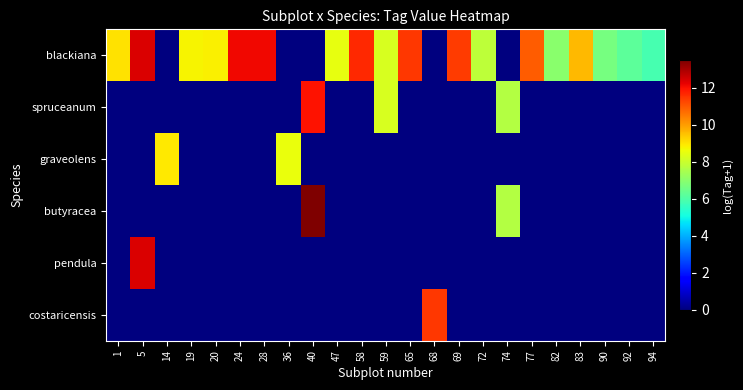

Reading left to right, extract all data points from this chart.

blackiana: 1=9.0	5=12.4	14=0.0	19=8.8	20=8.8	24=12.2	28=12.1	36=0.0	40=0.0	47=8.5	58=11.7	59=8.2	65=11.5	68=0.0	69=11.4	72=7.8	74=0.0	77=11.0	82=7.0	83=9.6	90=6.7	92=6.2	94=5.9
spruceanum: 1=0.0	5=0.0	14=0.0	19=0.0	20=0.0	24=0.0	28=0.0	36=0.0	40=12.0	47=0.0	58=0.0	59=8.2	65=0.0	68=0.0	69=0.0	72=0.0	74=7.7	77=0.0	82=0.0	83=0.0	90=0.0	92=0.0	94=0.0
graveolens: 1=0.0	5=0.0	14=8.9	19=0.0	20=0.0	24=0.0	28=0.0	36=8.6	40=0.0	47=0.0	58=0.0	59=0.0	65=0.0	68=0.0	69=0.0	72=0.0	74=0.0	77=0.0	82=0.0	83=0.0	90=0.0	92=0.0	94=0.0
butyracea: 1=0.0	5=0.0	14=0.0	19=0.0	20=0.0	24=0.0	28=0.0	36=0.0	40=13.5	47=0.0	58=0.0	59=0.0	65=0.0	68=0.0	69=0.0	72=0.0	74=7.7	77=0.0	82=0.0	83=0.0	90=0.0	92=0.0	94=0.0
pendula: 1=0.0	5=12.4	14=0.0	19=0.0	20=0.0	24=0.0	28=0.0	36=0.0	40=0.0	47=0.0	58=0.0	59=0.0	65=0.0	68=0.0	69=0.0	72=0.0	74=0.0	77=0.0	82=0.0	83=0.0	90=0.0	92=0.0	94=0.0
costaricensis: 1=0.0	5=0.0	14=0.0	19=0.0	20=0.0	24=0.0	28=0.0	36=0.0	40=0.0	47=0.0	58=0.0	59=0.0	65=0.0	68=11.4	69=0.0	72=0.0	74=0.0	77=0.0	82=0.0	83=0.0	90=0.0	92=0.0	94=0.0